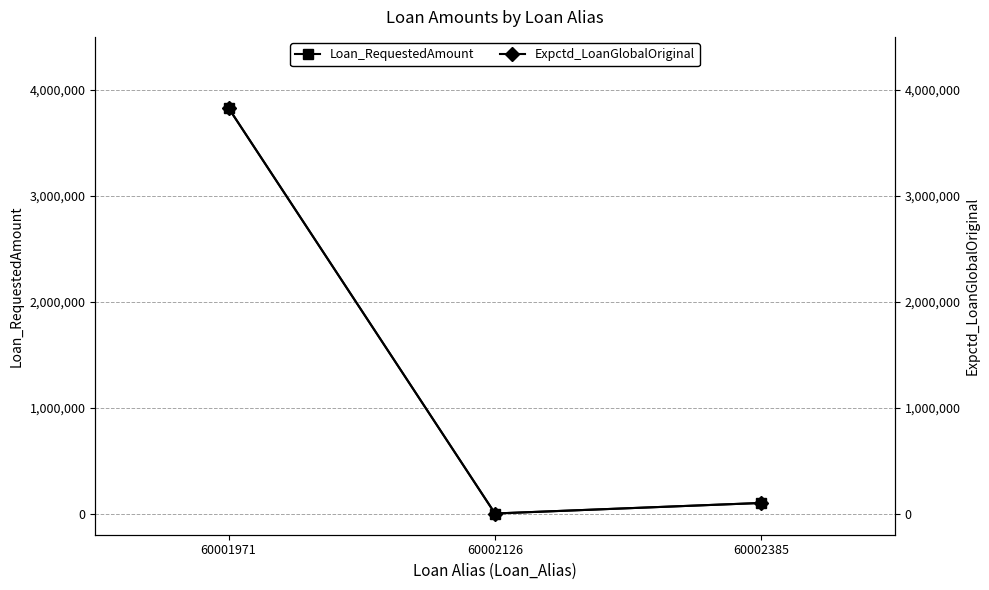

Rank the categories by Expctd_LoanGlobalOriginal value from lowest to highest.

60002126, 60002385, 60001971